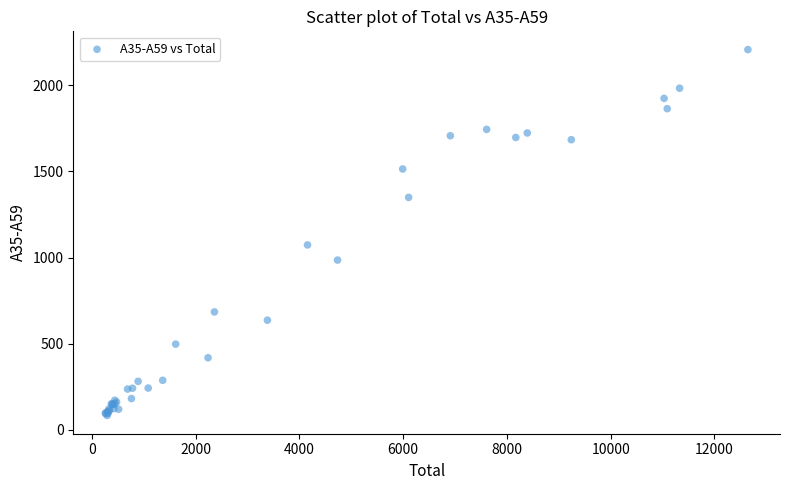

What Y value in the scatter plot is closest to 1145?

1073